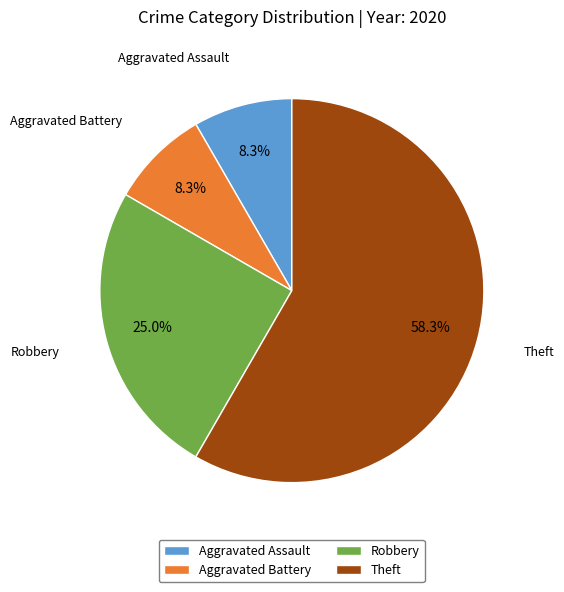

What is the largest slice in the pie chart?

Theft